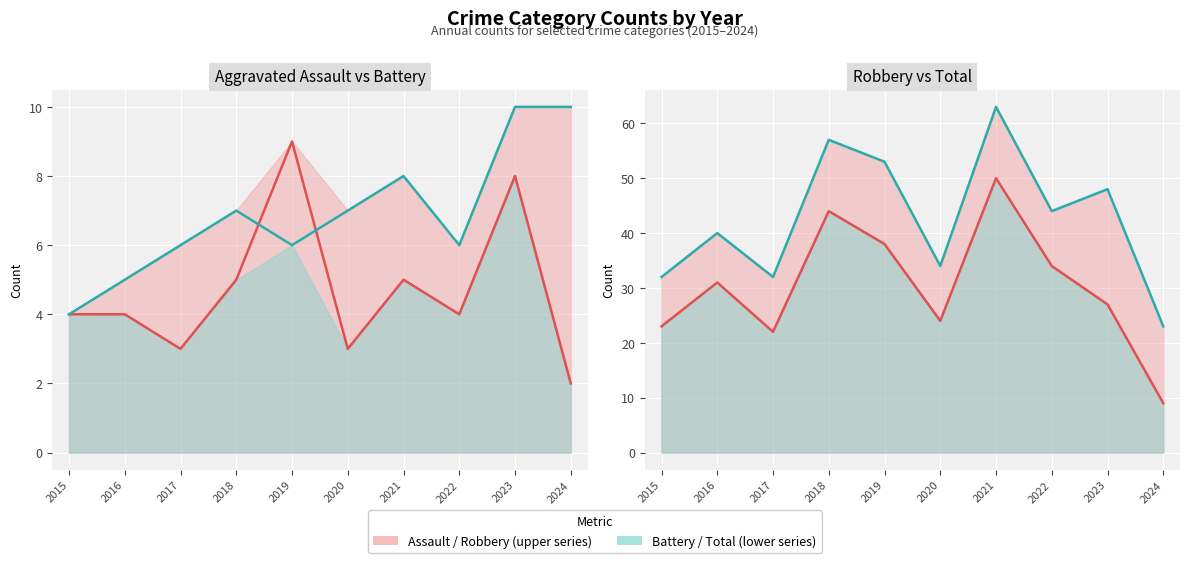

What is the total value across all series at 2022?

88